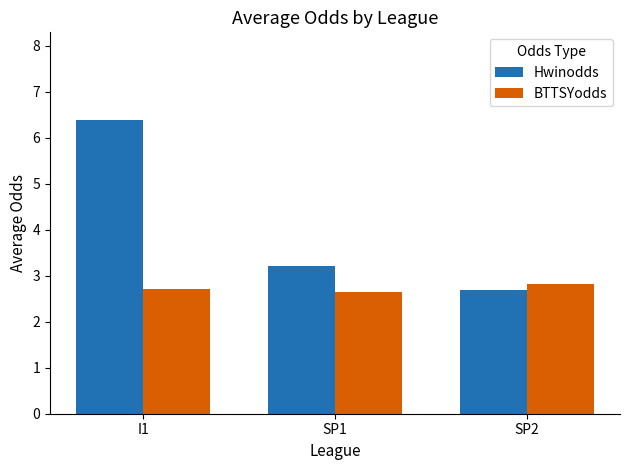

The value of Hwinodds at SP2 is 2.7. True or false?

True